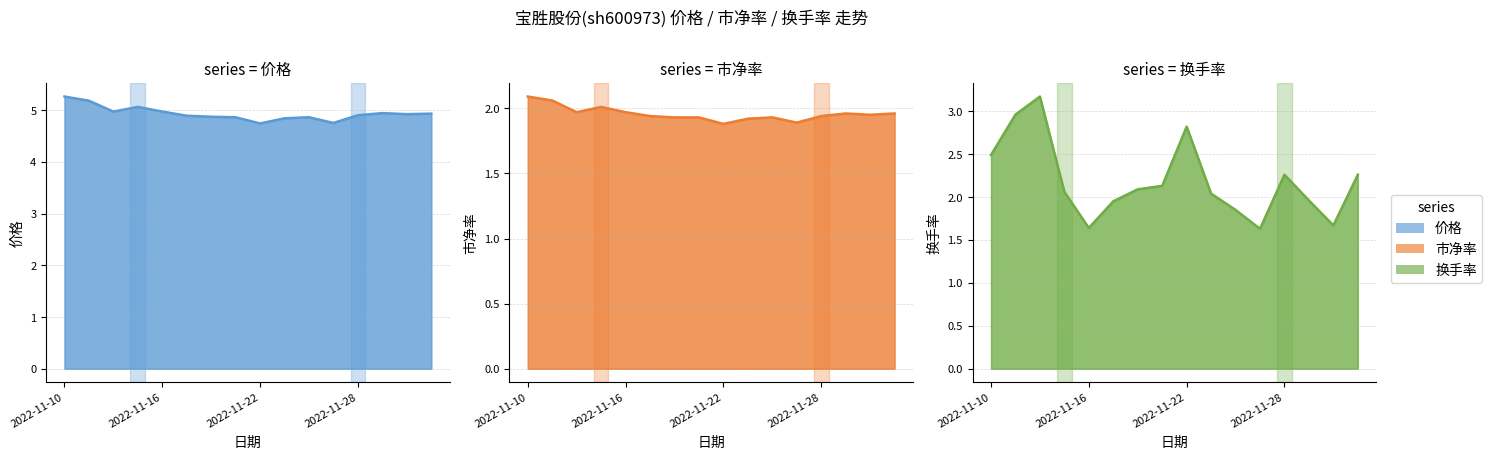

How many lines are shown in the chart?

3